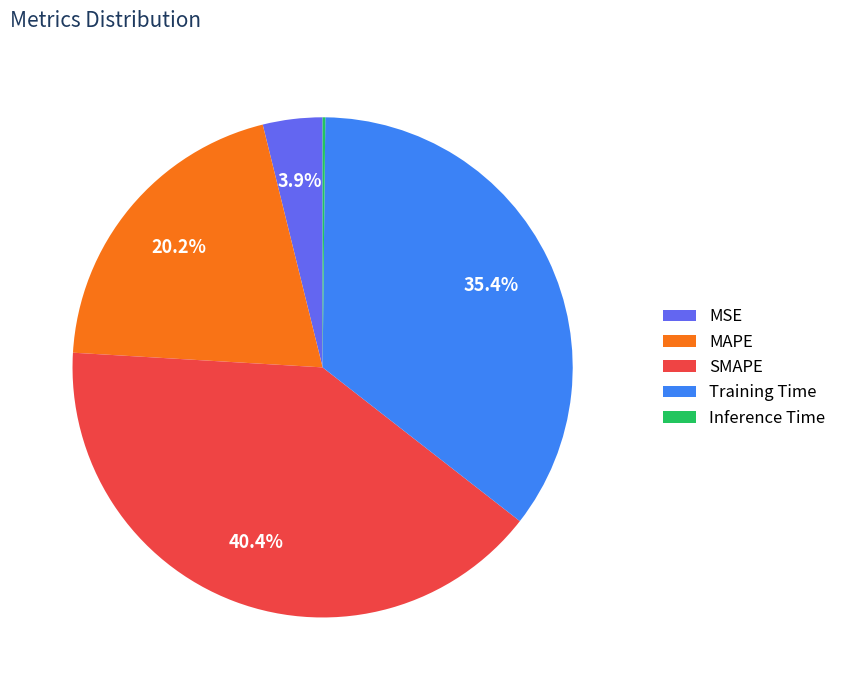

The SMAPE slice represents 31% of the pie. True or false?

False